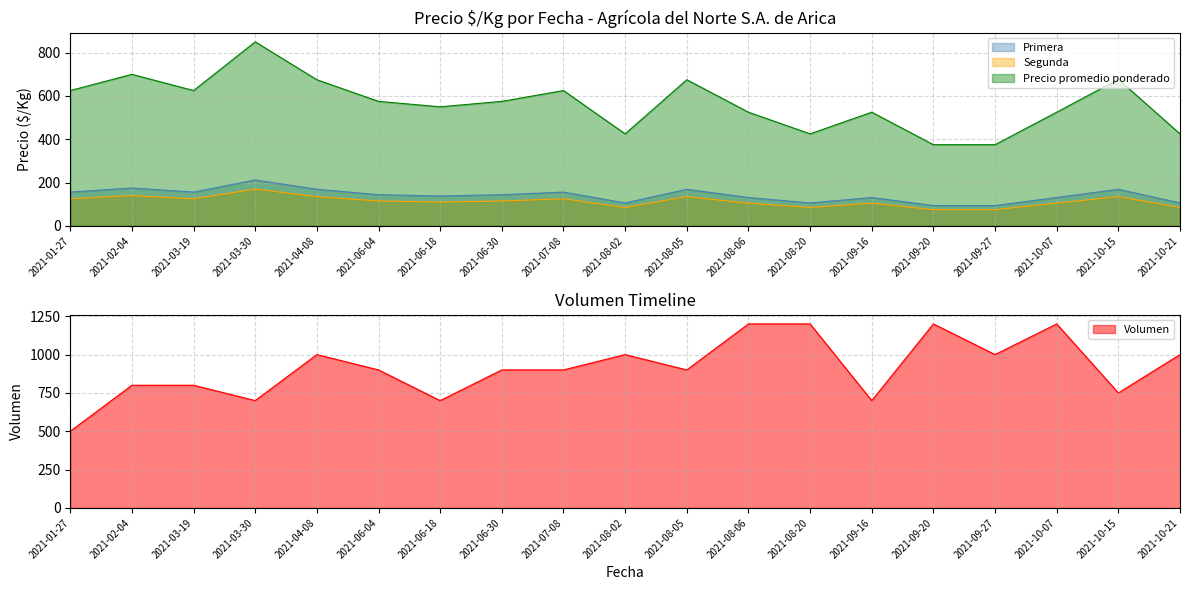

In Precio promedio ponderado, how many points are higher than both neighbors (excluding endpoints)?

6